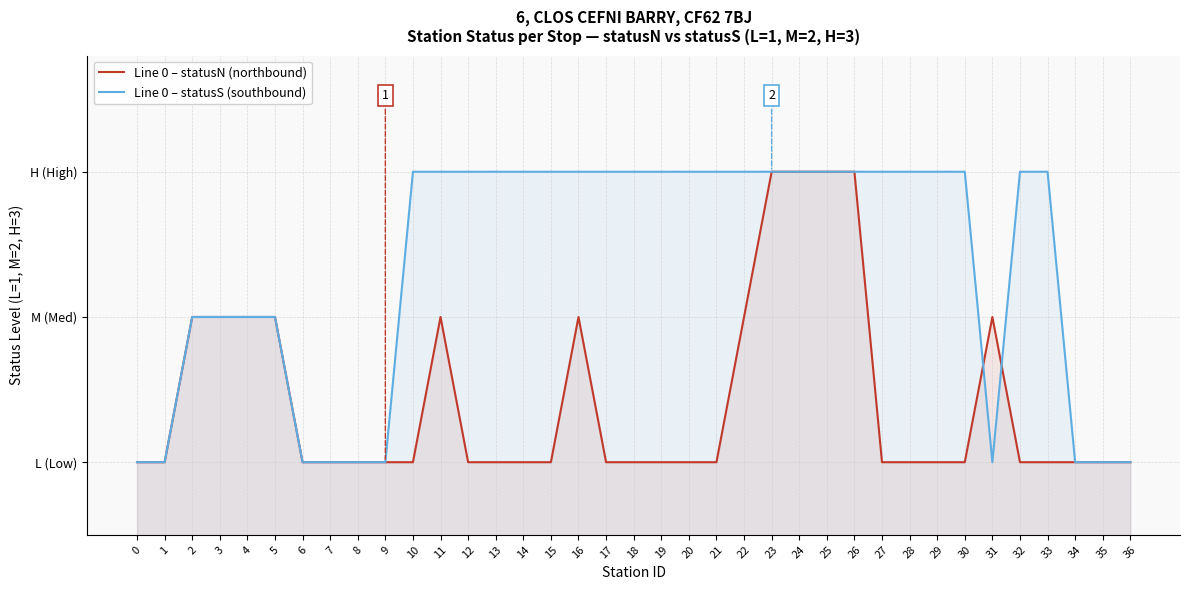

True or false: Line 0 – statusN (northbound) has more than 0 points higher than both neighbors.

True